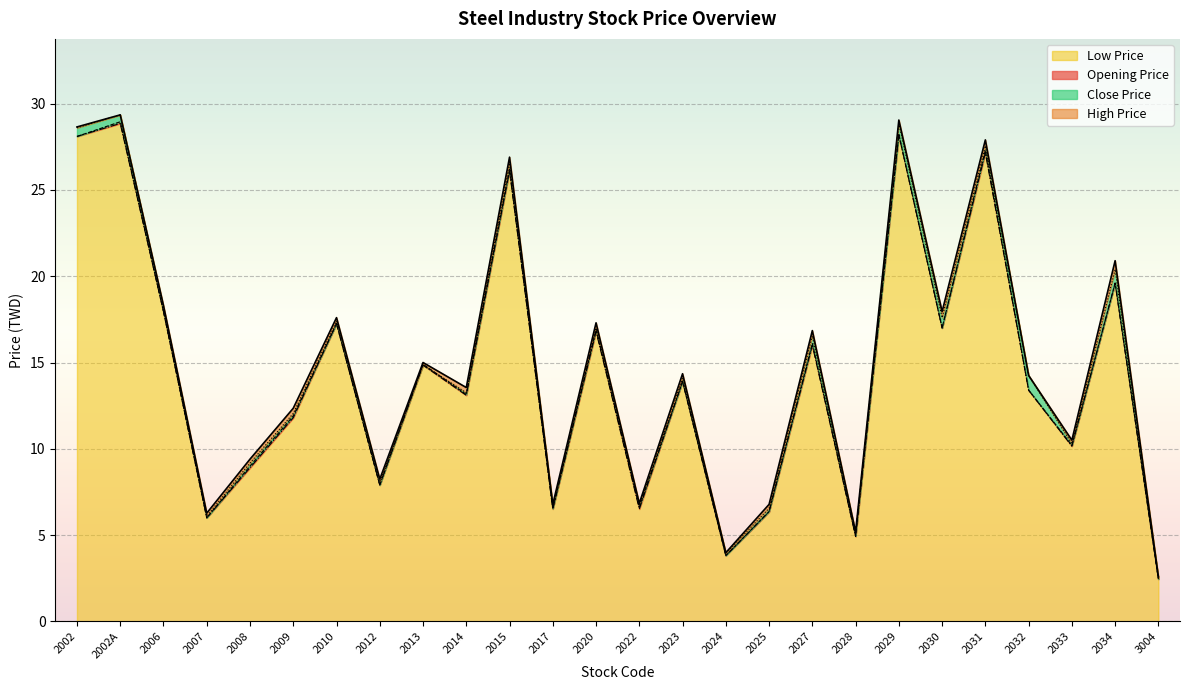

What is the maximum value for close_price?

29.4